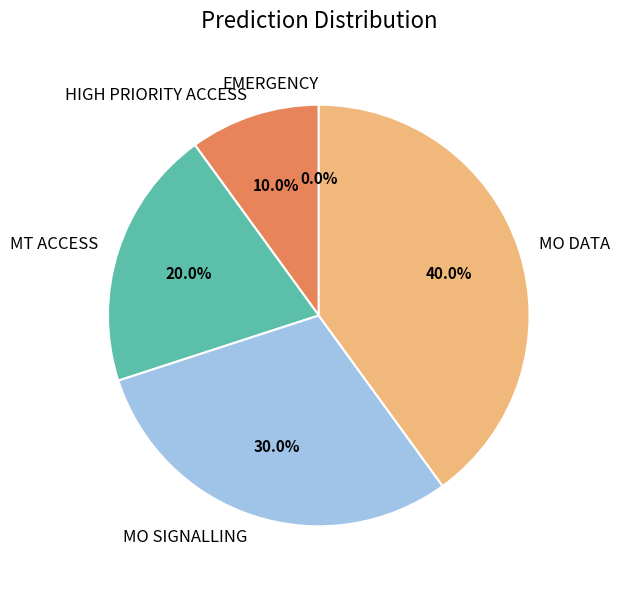

To the nearest percent, what is the average slice percentage?

20%